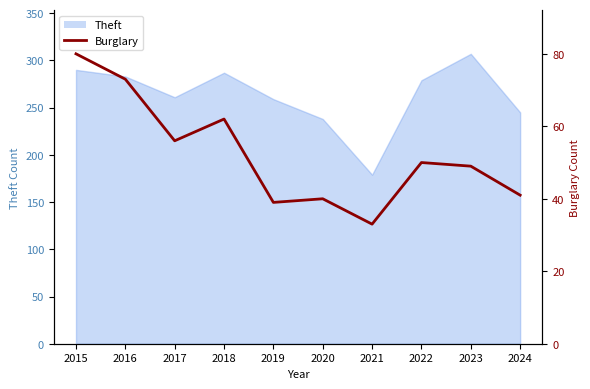

Where is the data nearest to the value 56?

2017